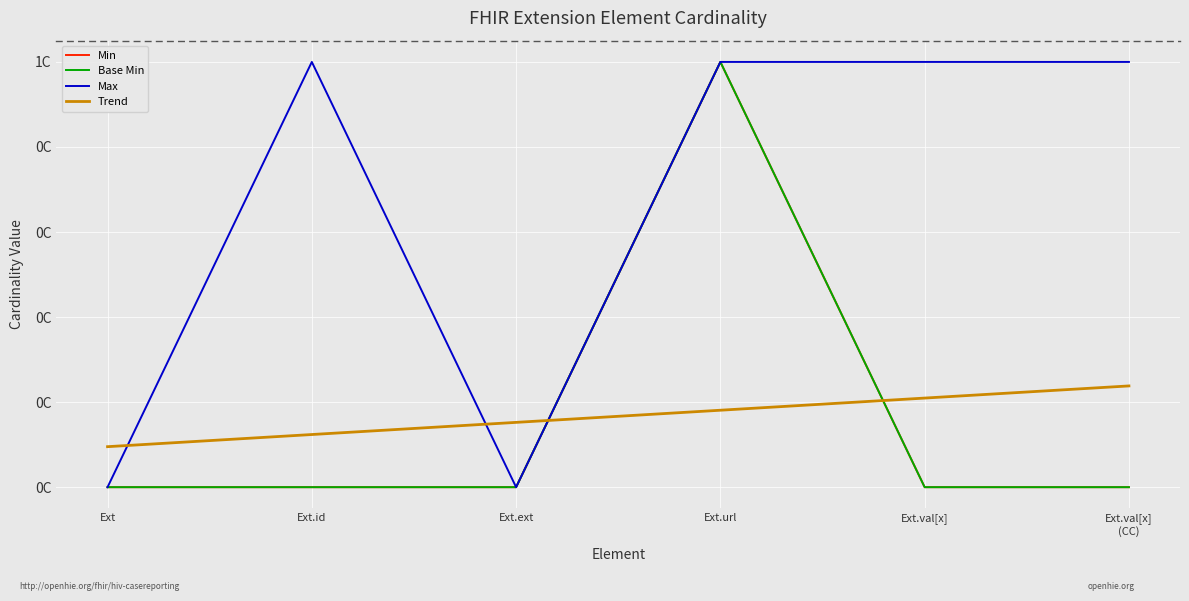

True or false: Max and Base Min intersect in this chart.

False